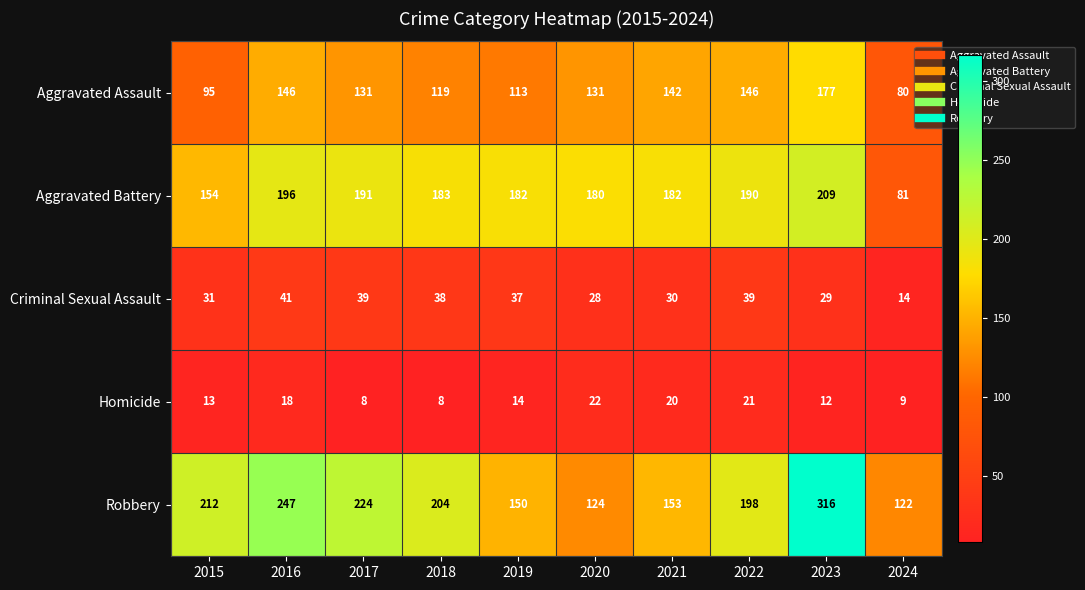

Rank the series at 2023 from lowest to highest value.

Homicide, Criminal Sexual Assault, Aggravated Assault, Aggravated Battery, Robbery